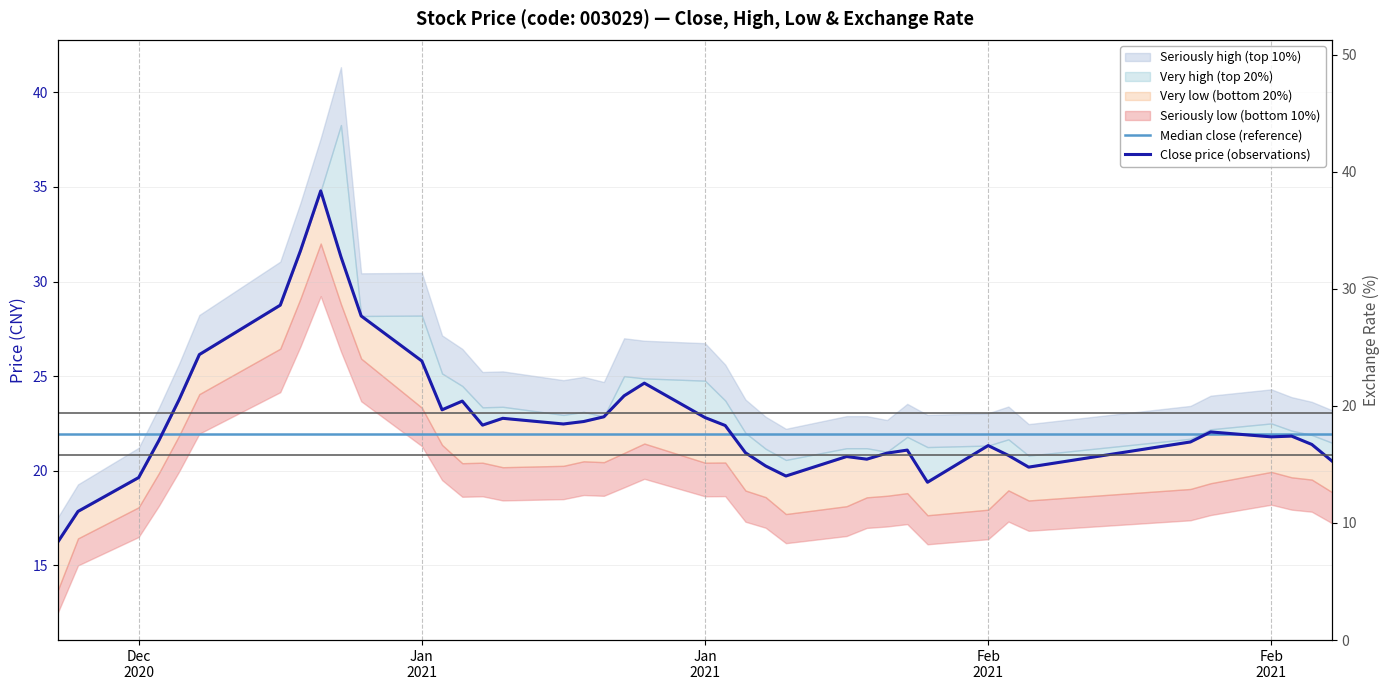

How many data points does each series have?

40